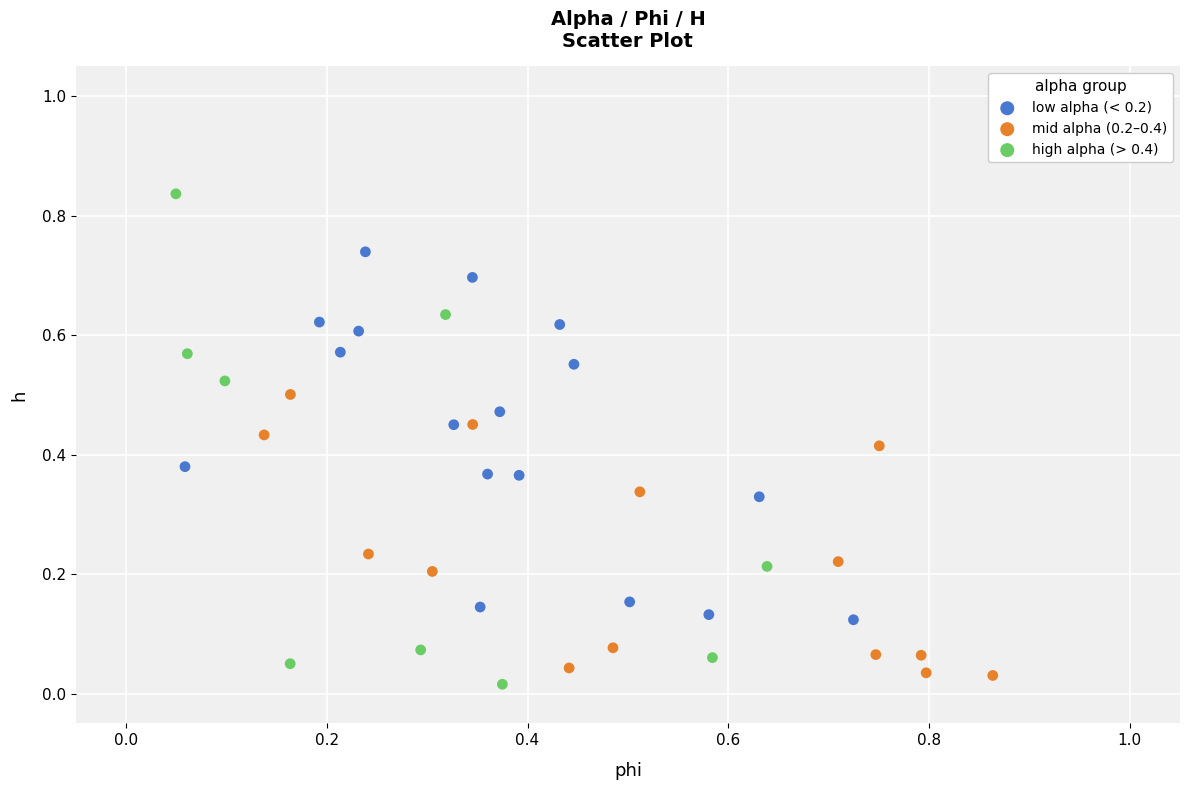

Which series reaches the maximum Y coordinate?

high alpha (> 0.4)